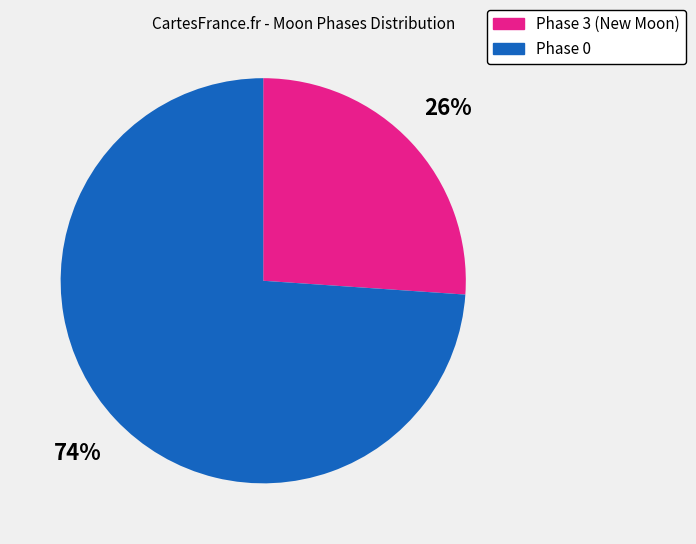

True or false: Phase 3 (New Moon) accounts for 26% of the total.

True